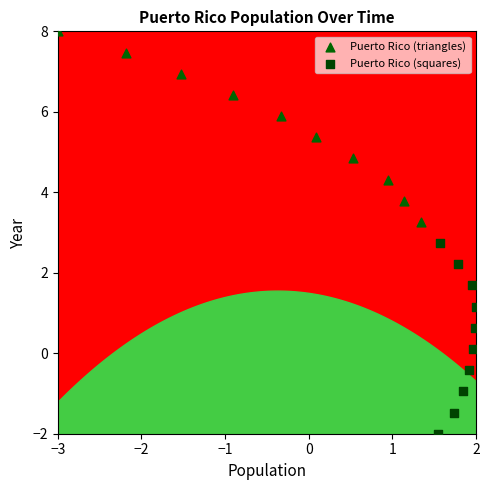

Which series contains the highest Y value?

Puerto Rico (triangles)